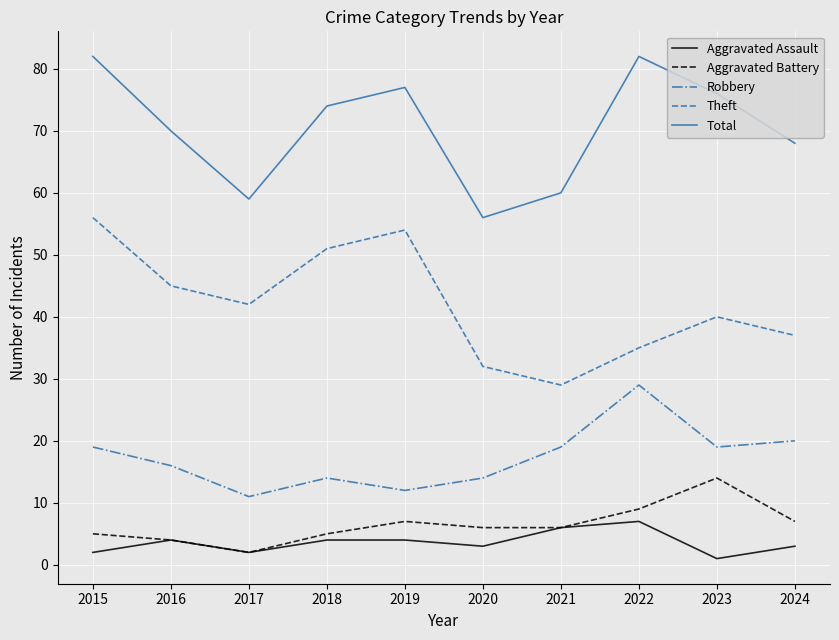

What is the maximum value for Theft?

56